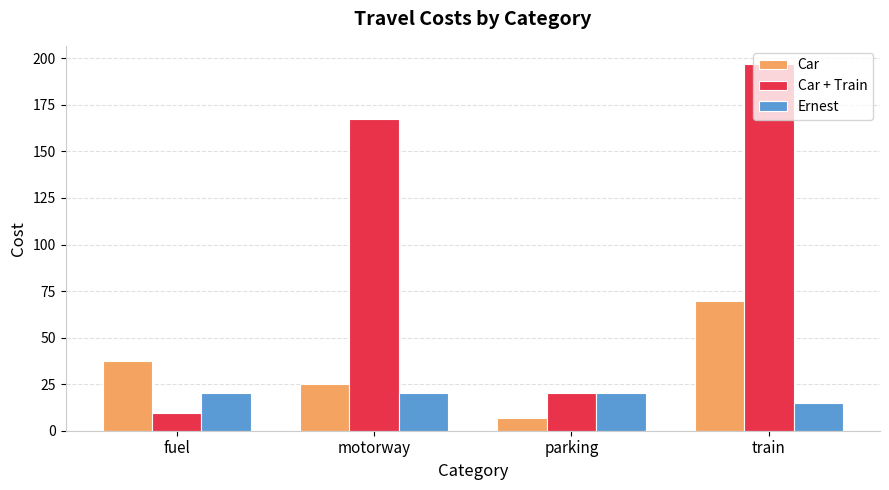

Which series has the widest spread of values?

Car + Train